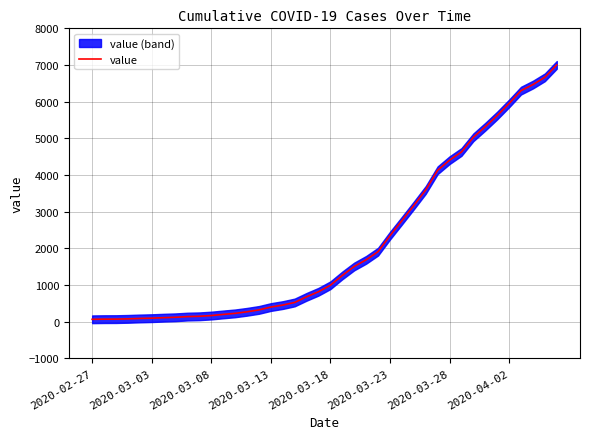

What is the change in value from 18 to 36?

+5624